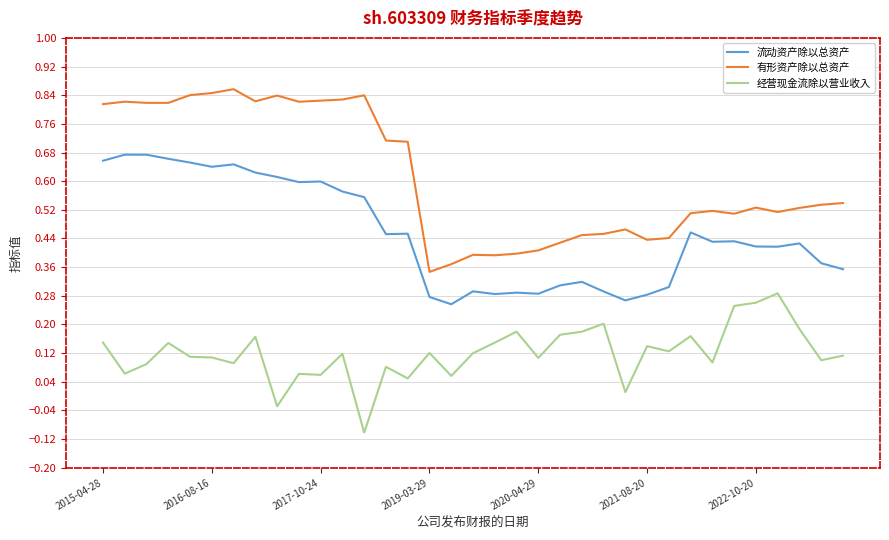

Which series has the widest spread of values?

有形资产除以总资产